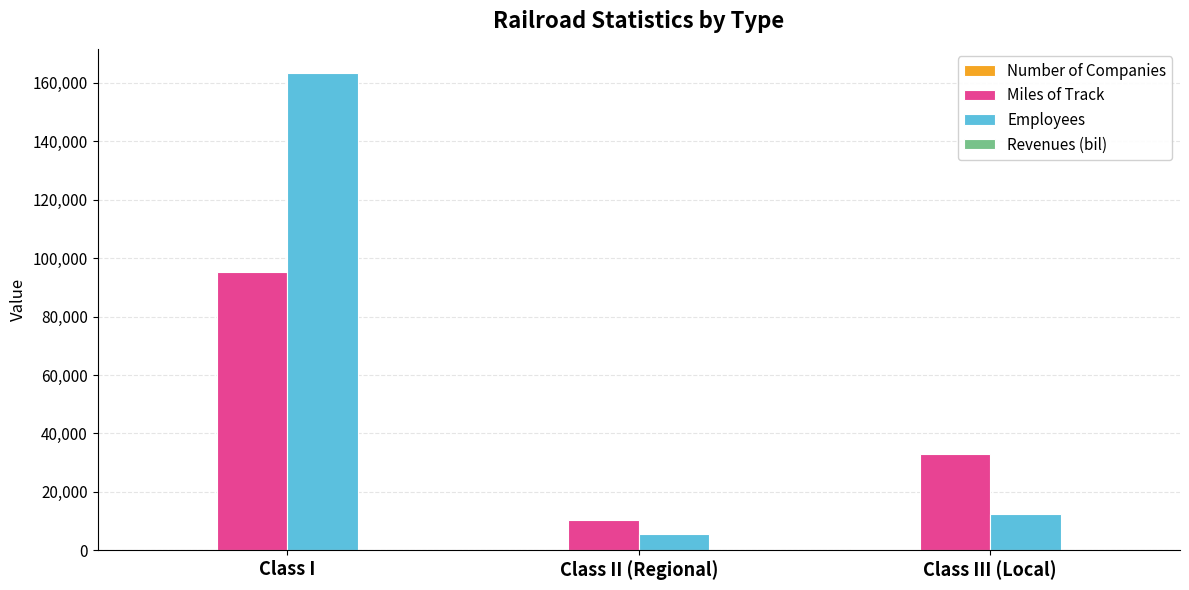

Which category has the highest value across all series?

Class I